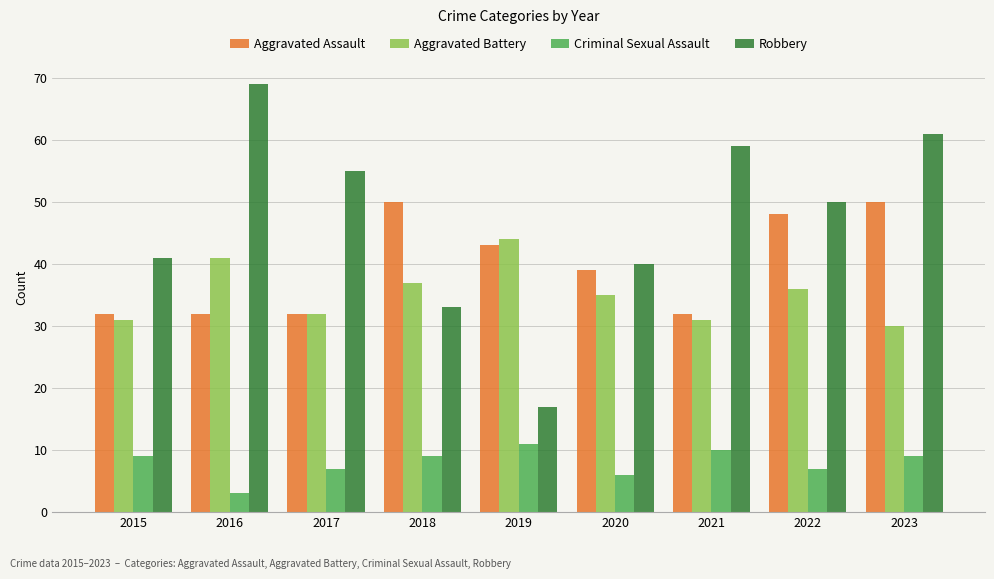

What is the average value of the Aggravated Battery series?

35